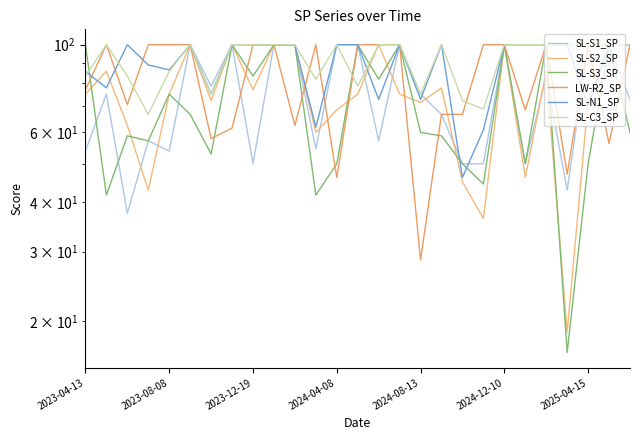

At which category is the sum across all series the highest?

9